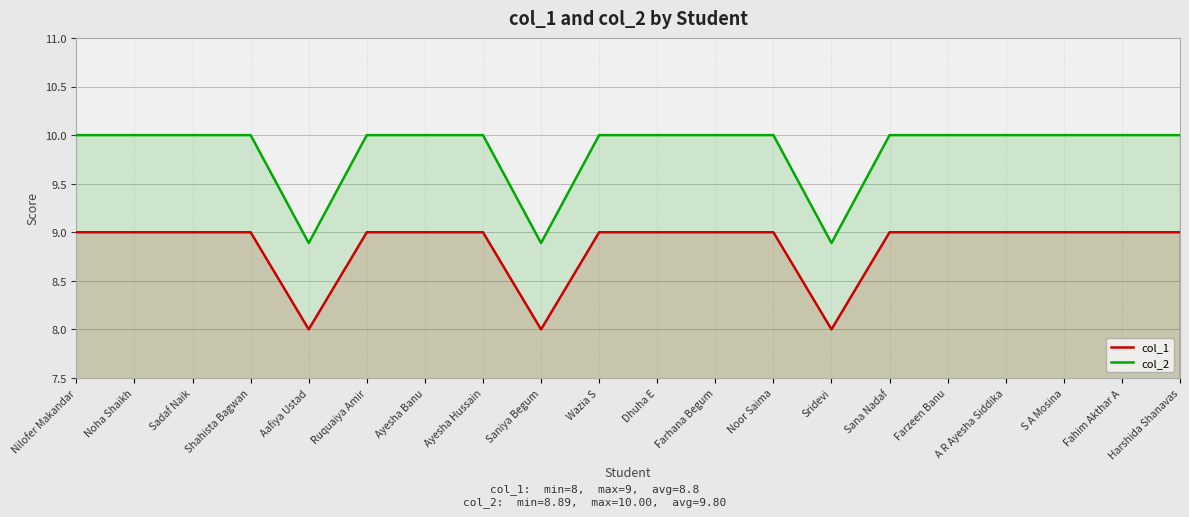

What is the label of the 18th point from the left?

S A Mosina